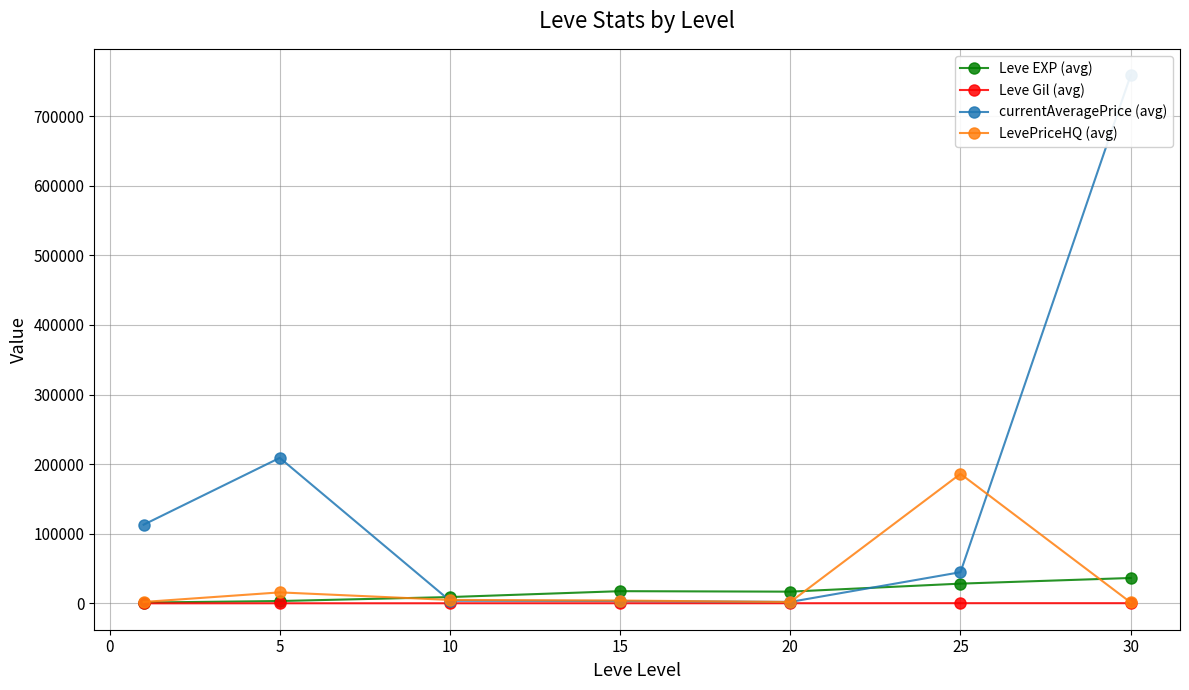

What is the sum of all Leve Gil (avg) values?

1644.9